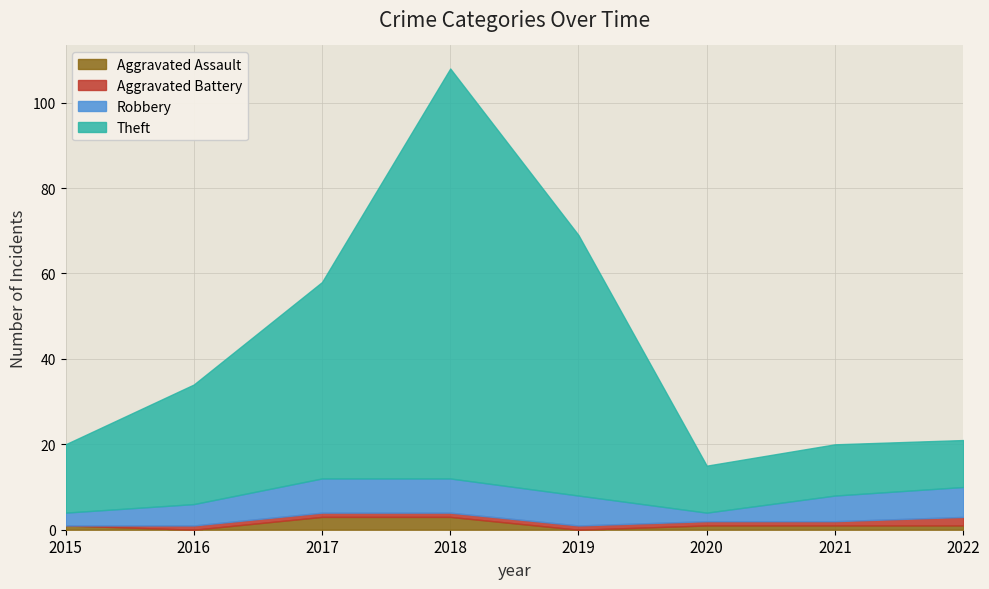

The value of Robbery at 2019 is 7. True or false?

True